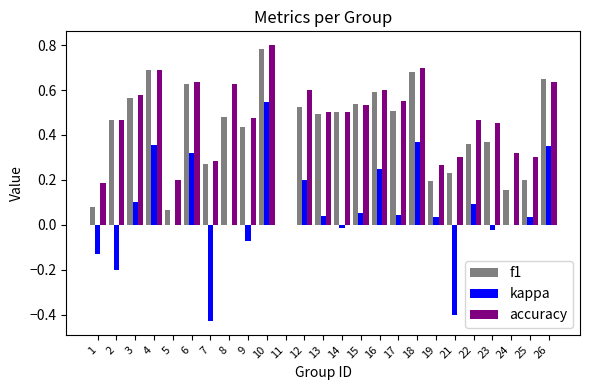

The value of kappa at 14 is -0.0. True or false?

True